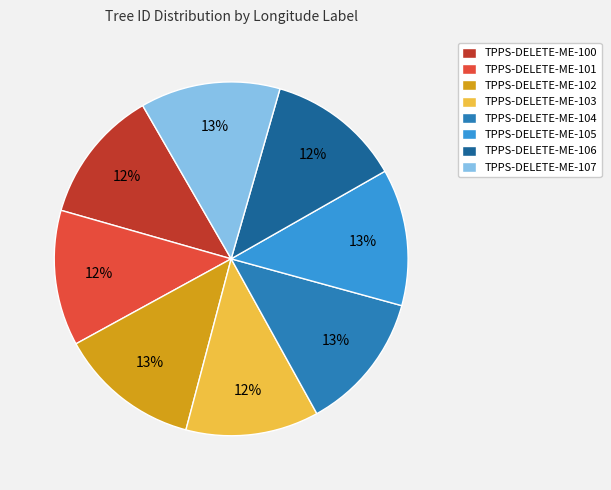

Approximately how many times larger is the value at TPPS-DELETE-ME-104 compared to TPPS-DELETE-ME-107?

1.0